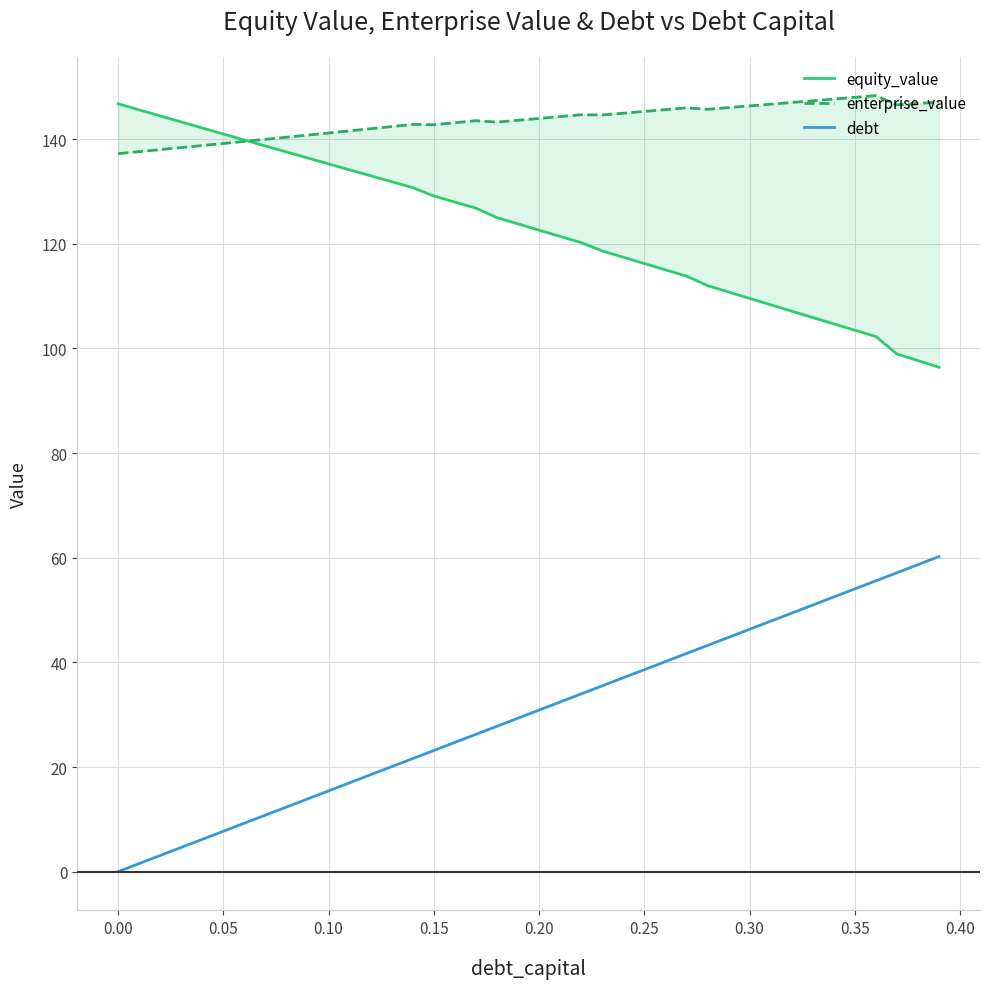

The value of debt at 0.30 is 46.3. True or false?

True